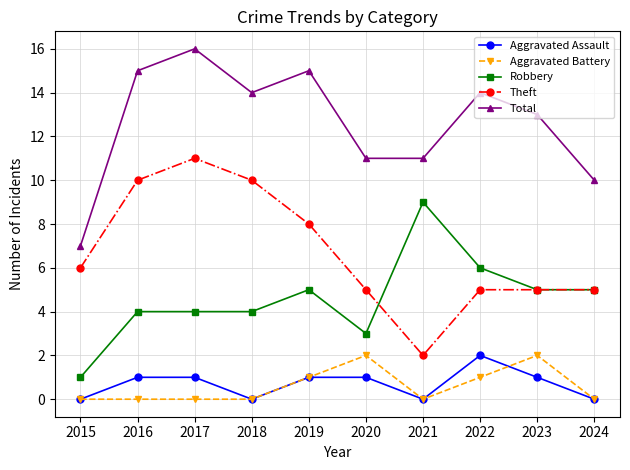

The Aggravated Battery series shows 1 at 2015. True or false?

False